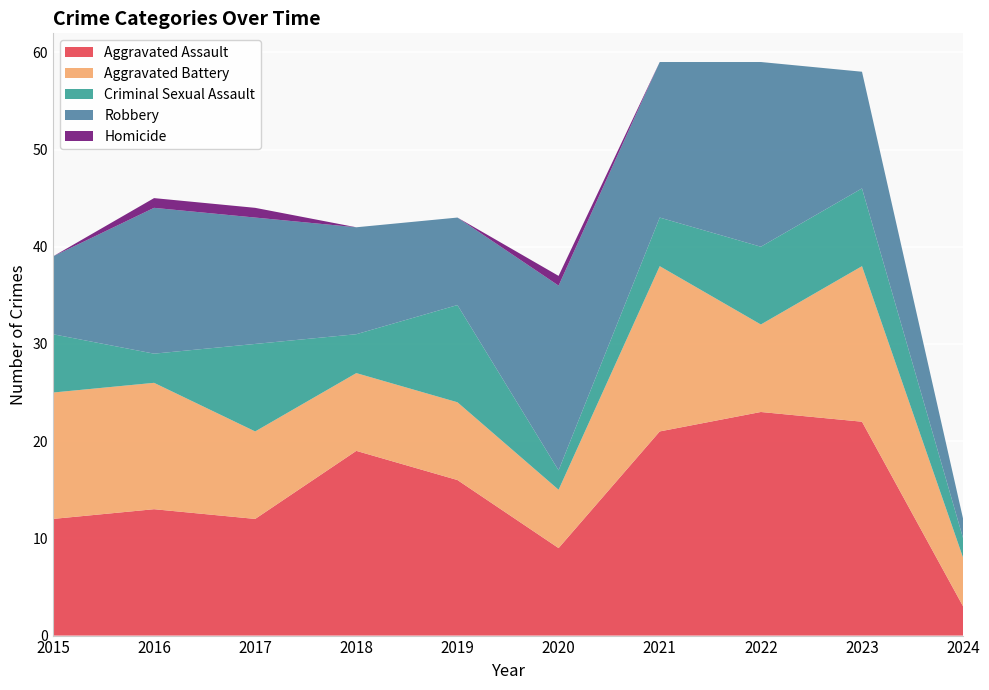

Reading left to right, extract all data points from this chart.

Aggravated Assault: 12	13	12	19	16	9	21	23	22	3
Aggravated Battery: 13	13	9	8	8	6	17	9	16	5
Criminal Sexual Assault: 6	3	9	4	10	2	5	8	8	2
Robbery: 8	15	13	11	9	19	16	19	12	2
Homicide: 0	1	1	0	0	1	0	0	0	0